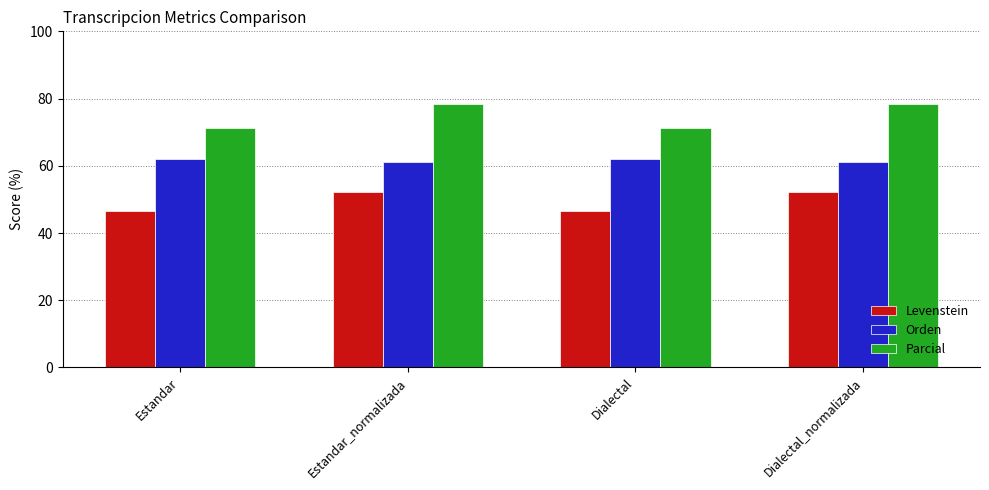

True or false: Parcial has a value of 71.2 at Estandar.

True